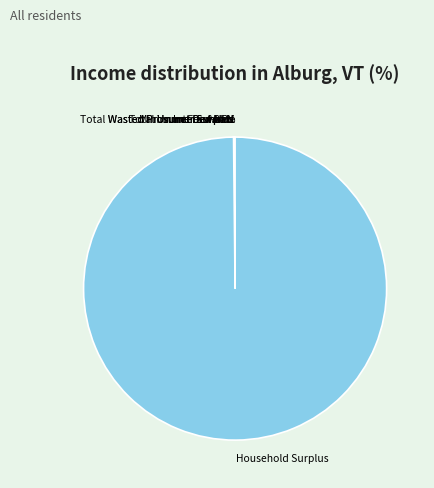

Is it true that Household Surplus is 100% of the pie?

True